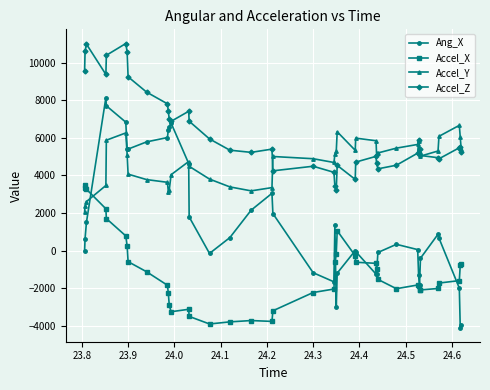

List the series in order of their overall mean, highest first.

Accel_Z, Accel_Y, Ang_X, Accel_X